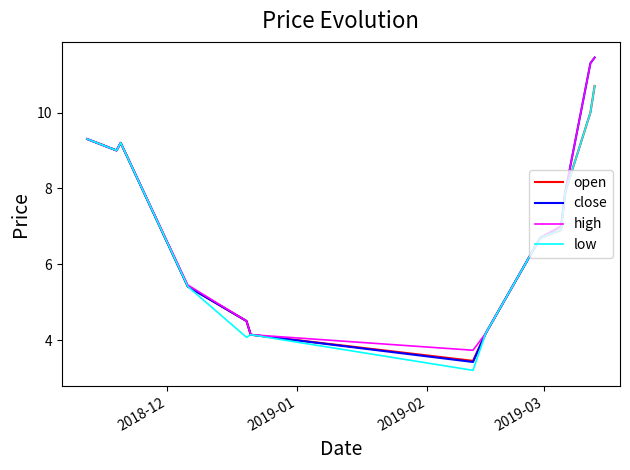

Which series has the largest range (max minus min)?

close